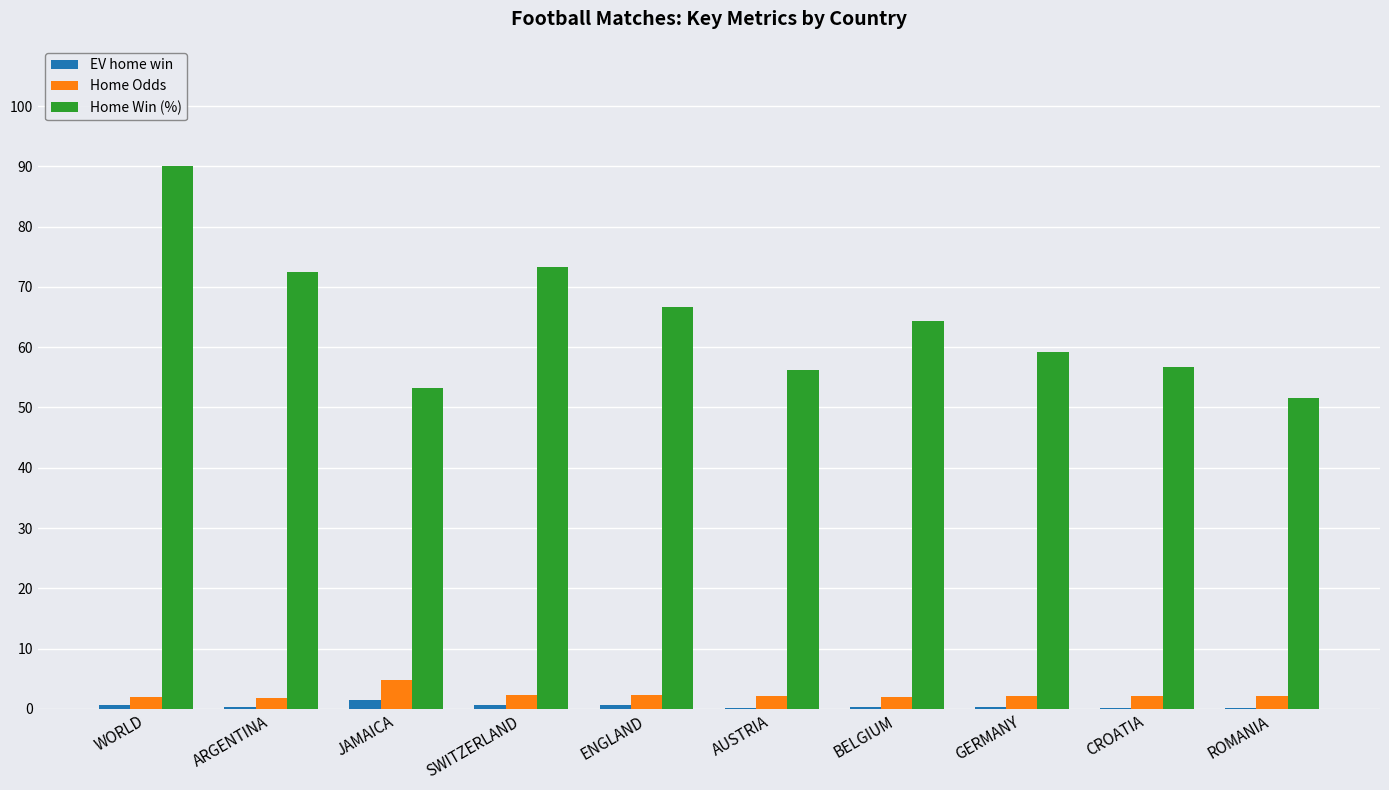

At which category is the sum across all series the highest?

WORLD